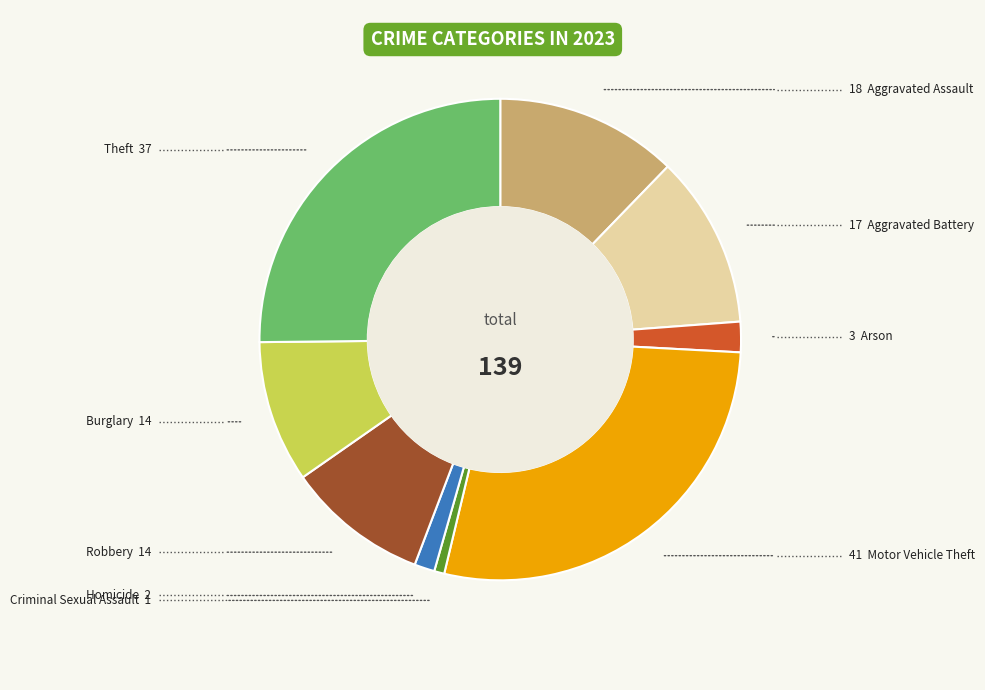

Is there any slice that represents more than half of the pie?

No